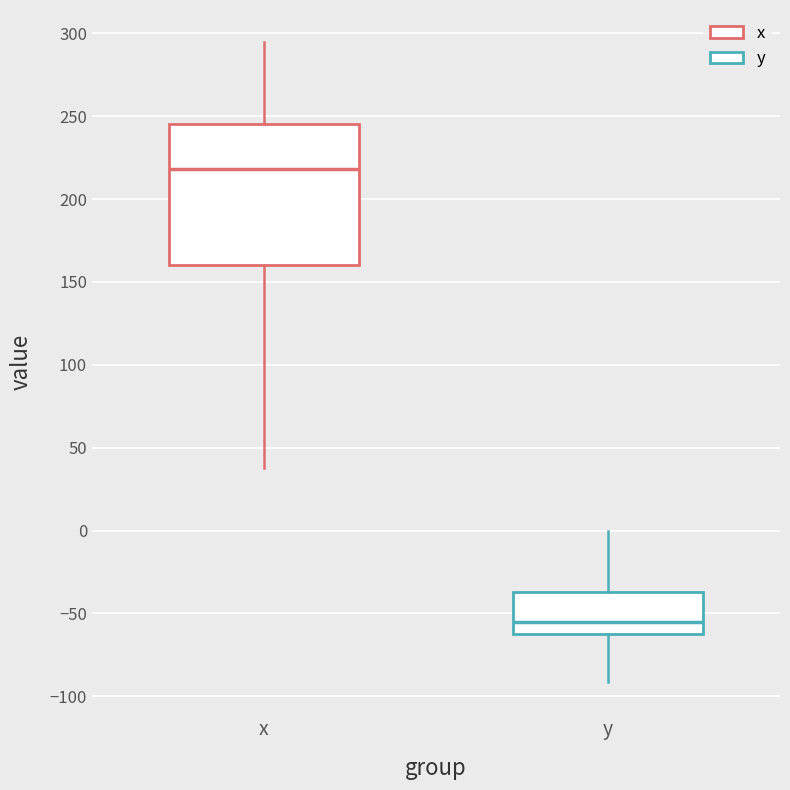

Which box is the tallest, from its lower edge to its upper edge?

x